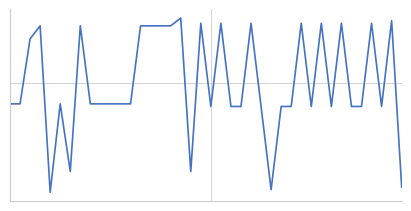

Does the chart have visible grid lines?

No